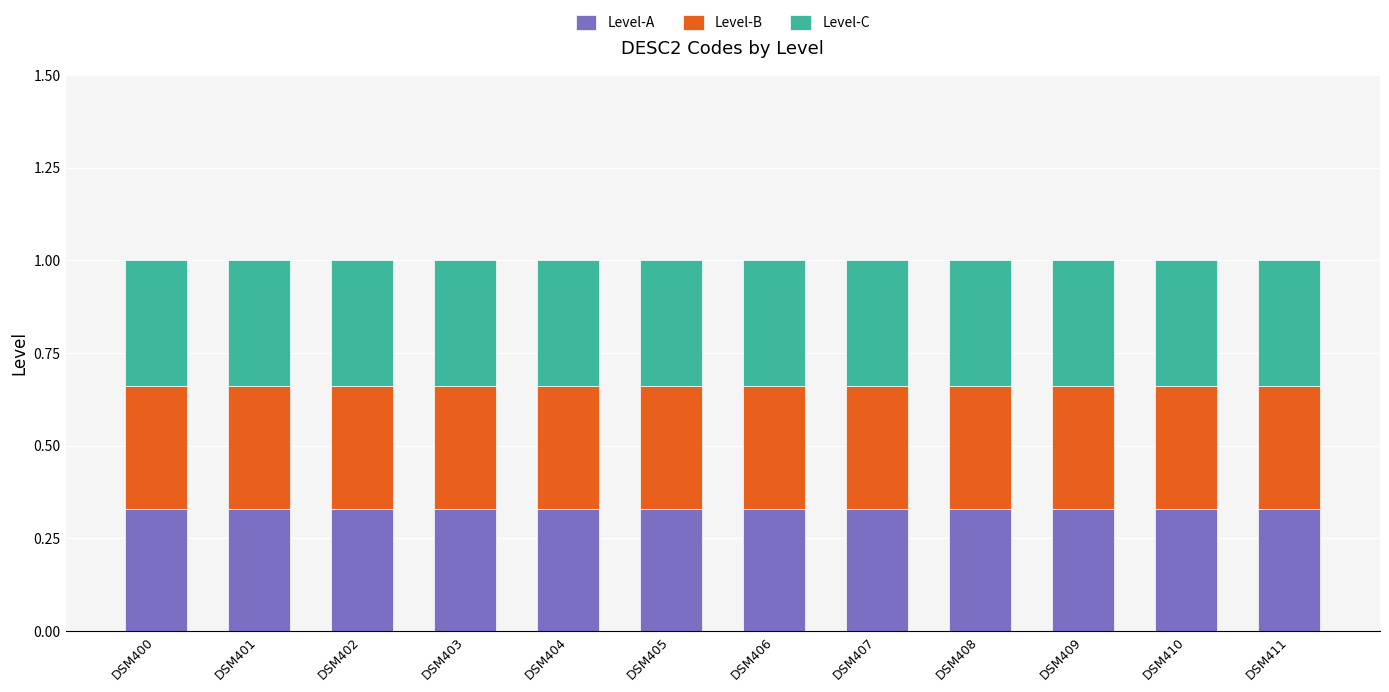

What is the total value across all series at DSM411?

1.0